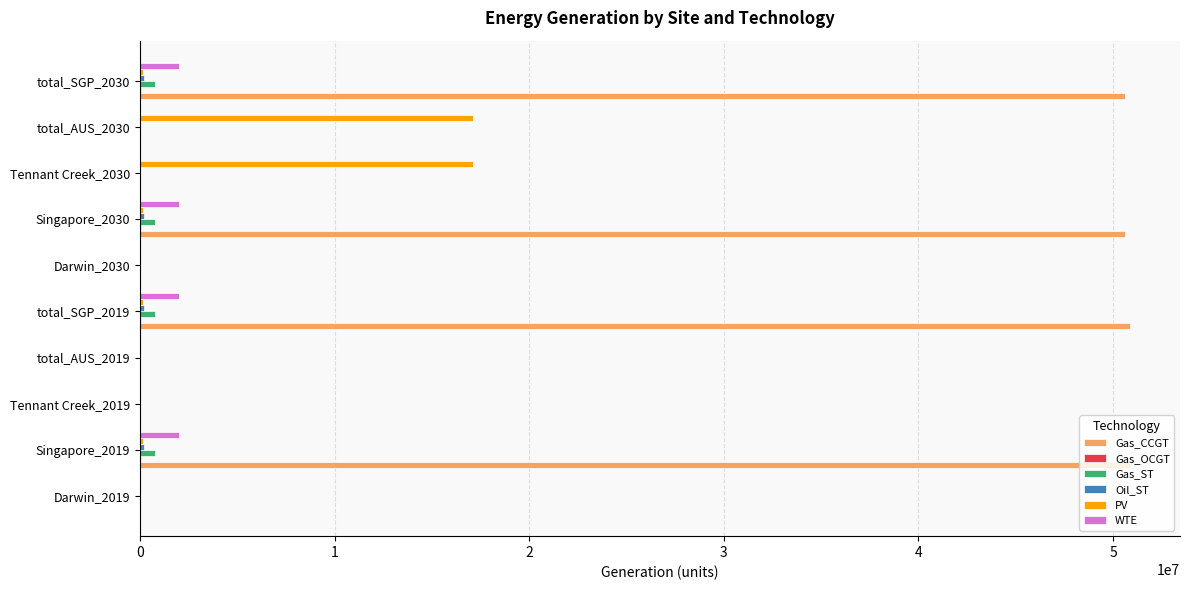

What is the total value across all series at total_AUS_2030?

17091607.5